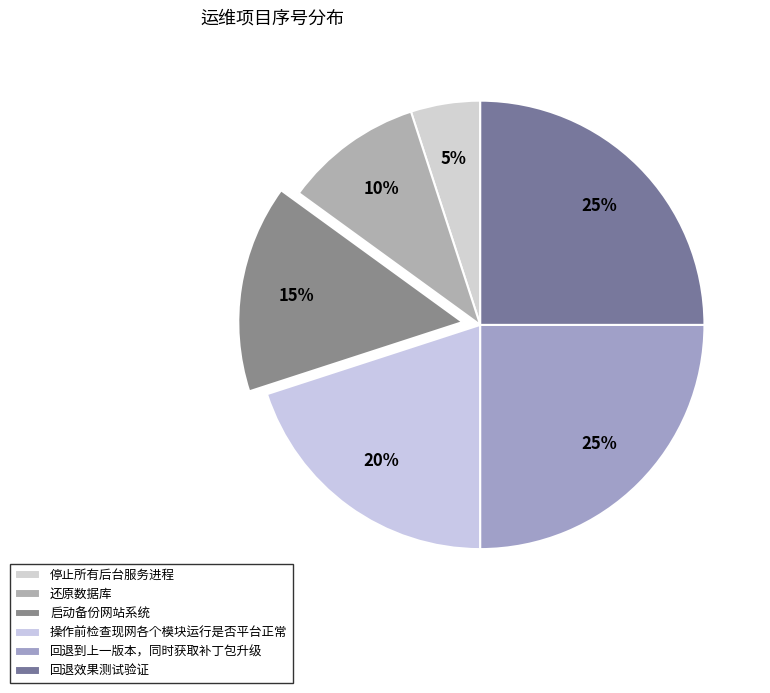

Which slice is the smallest?

停止所有后台服务进程